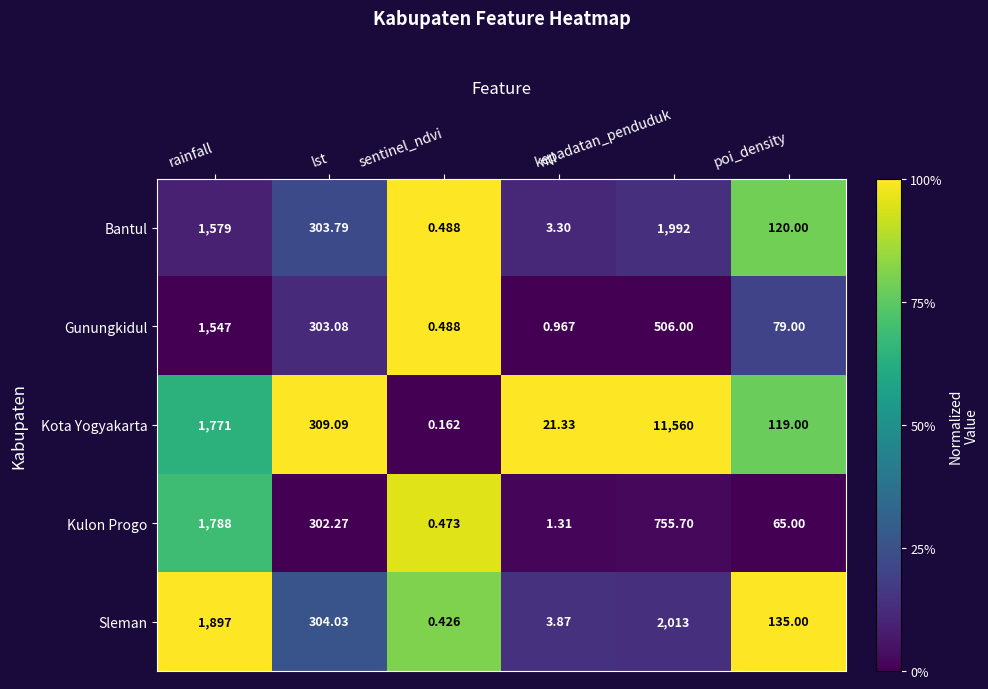

Which series has the largest total across all categories?

Kota Yogyakarta